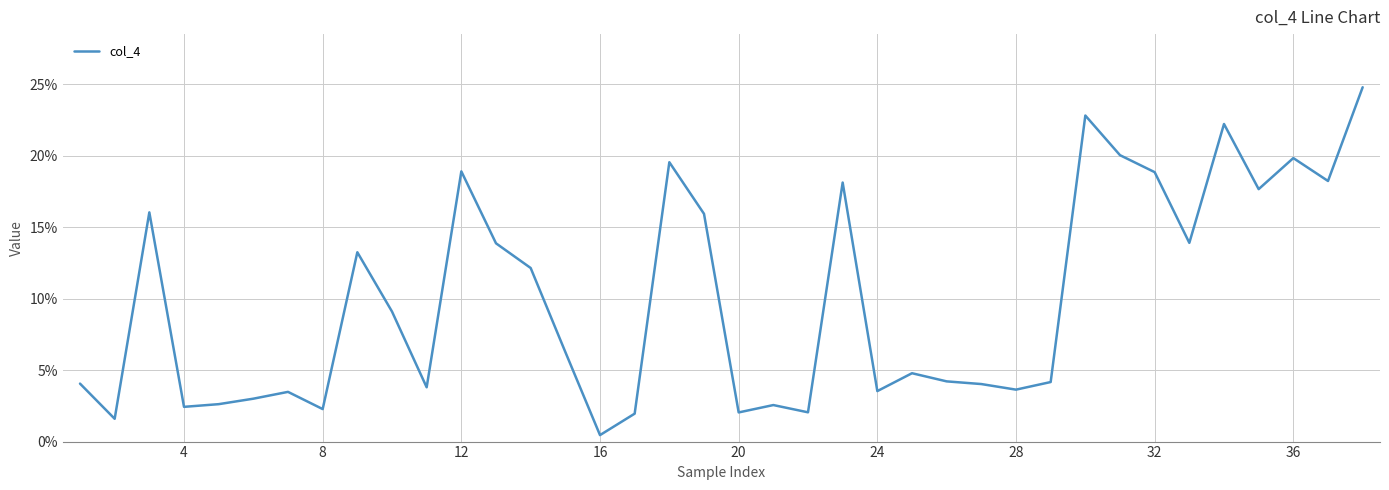

What is the greatest value displayed?

24.8